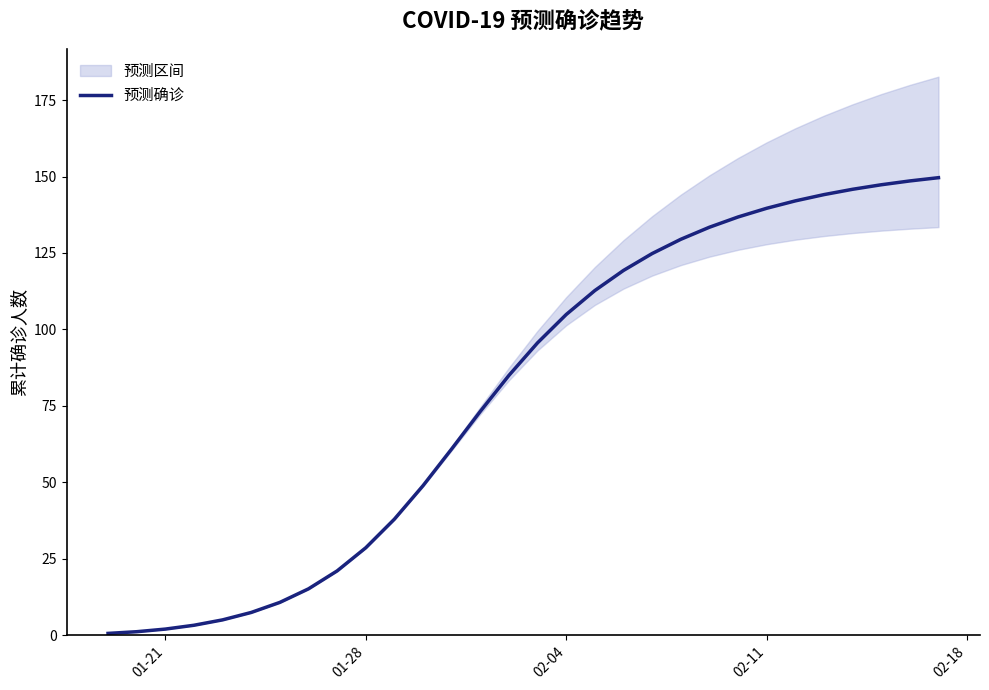

How many data points does each series have?

30